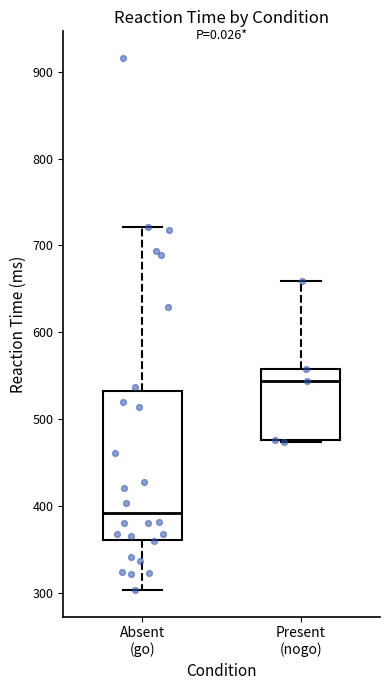

Which box is the tallest, from its lower edge to its upper edge?

Absent (go)